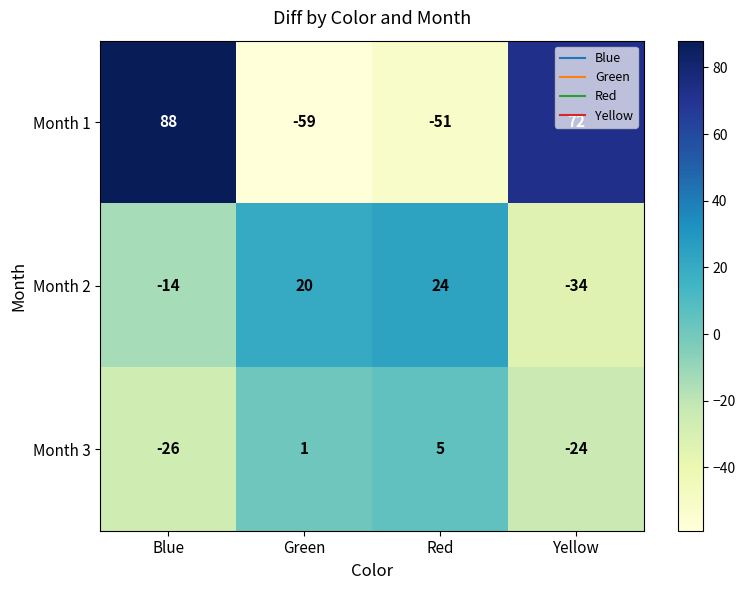

What is the spread (max minus min) of values at Yellow?

106